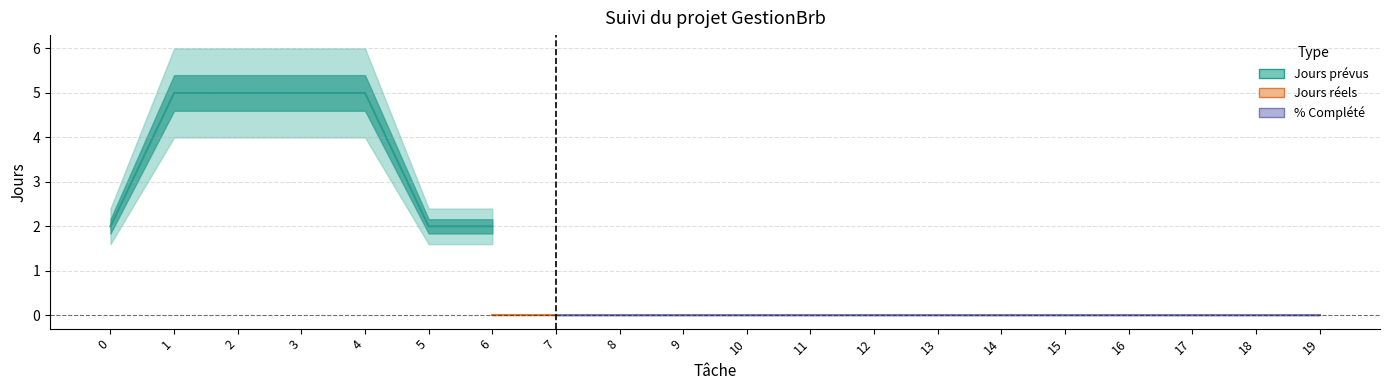

True or false: Pct_complete has more than 0 points higher than both neighbors.

False